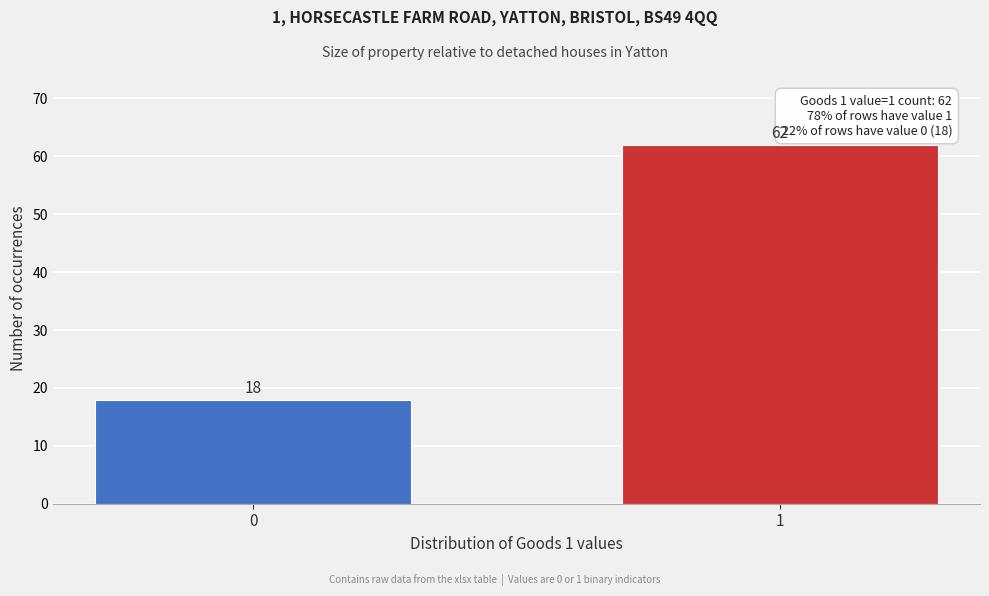

Reading right to left, transcribe all the data shown in this chart.

1=62	0=18